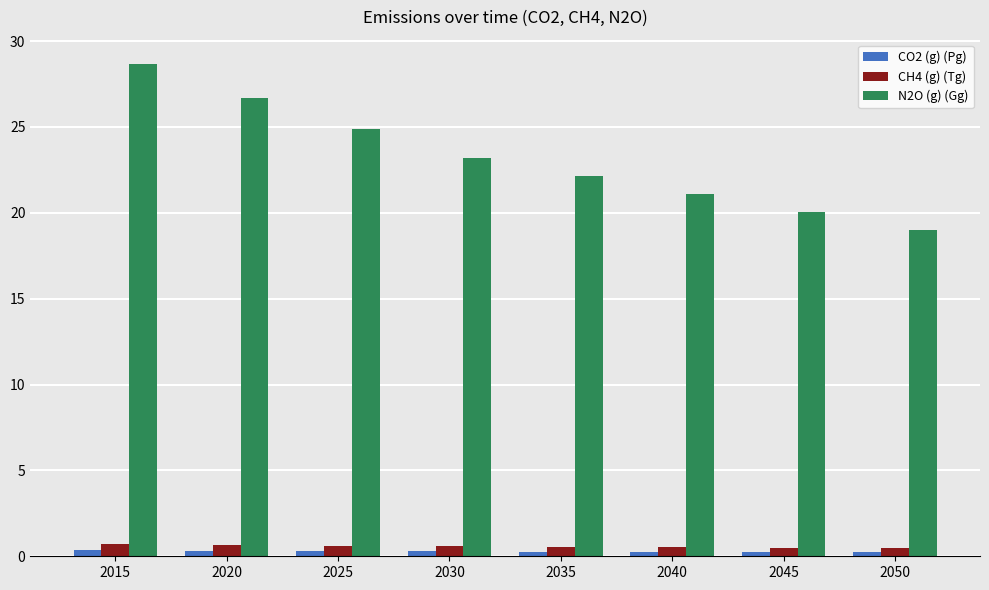

Is it true that N2O (g) (Gg) equals 23.2 at 2030?

True